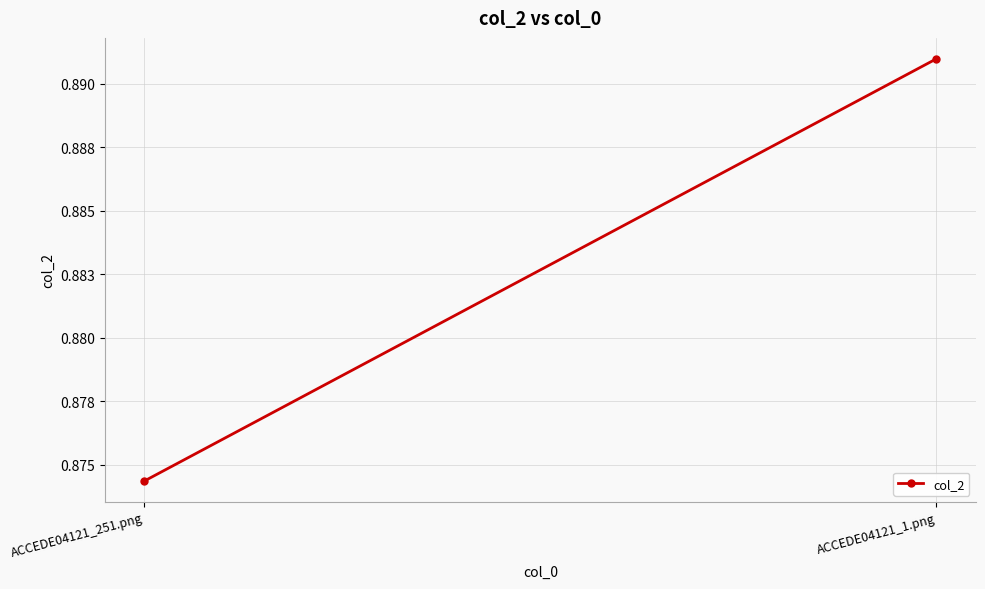

What is the label of the 1st point from the right?

ACCEDE04121_1.png